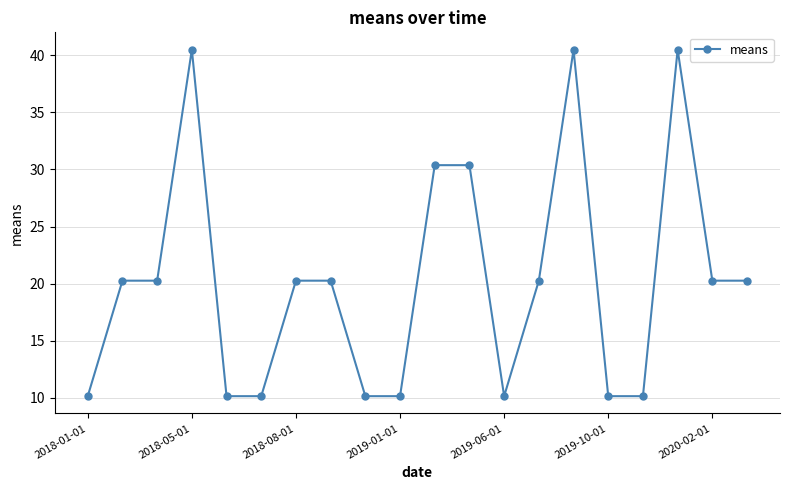

What is the maximum value shown in the chart?

40.5